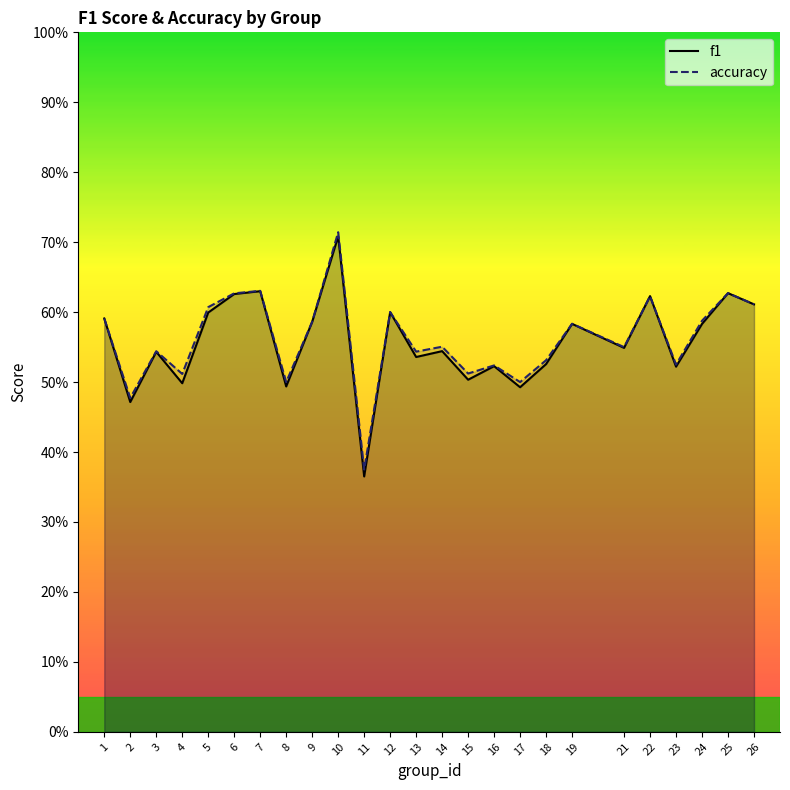

The value of accuracy at 13 is 0.5. True or false?

True